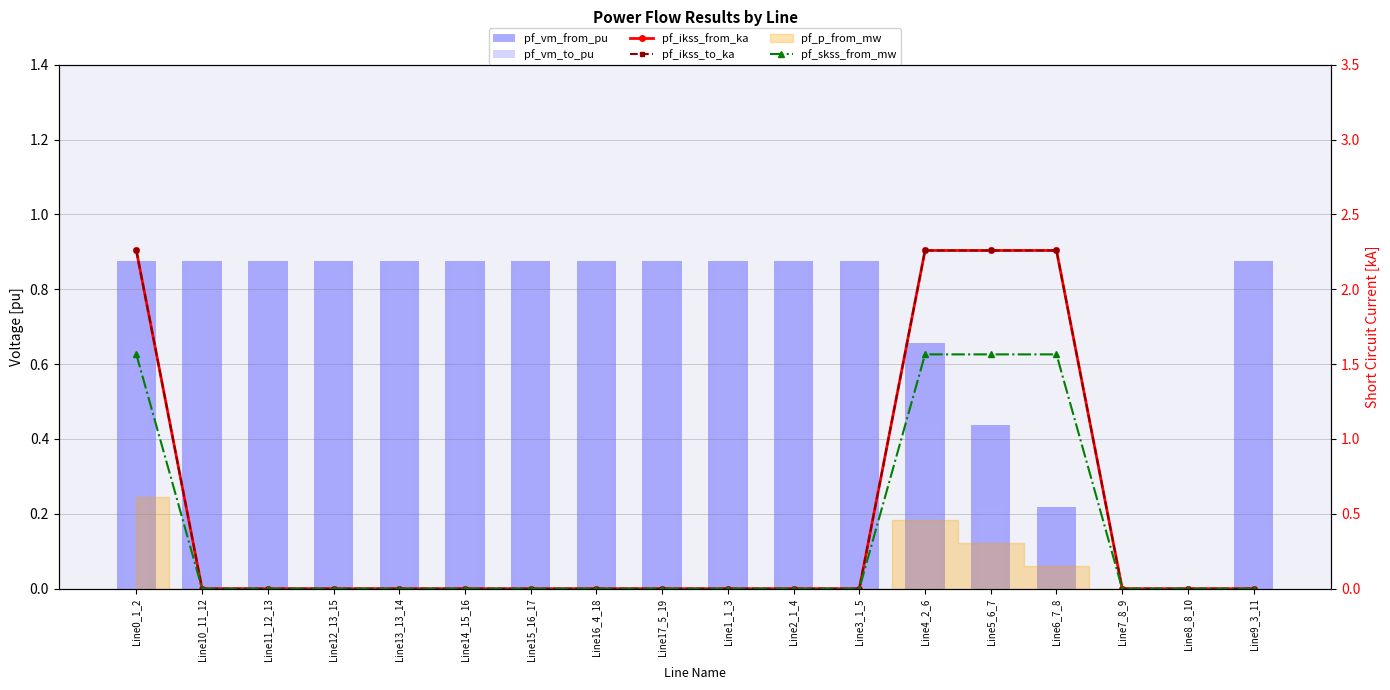

True or false: pf_skss_from_mw has a value of 0.0 at Line11_12_13.

True